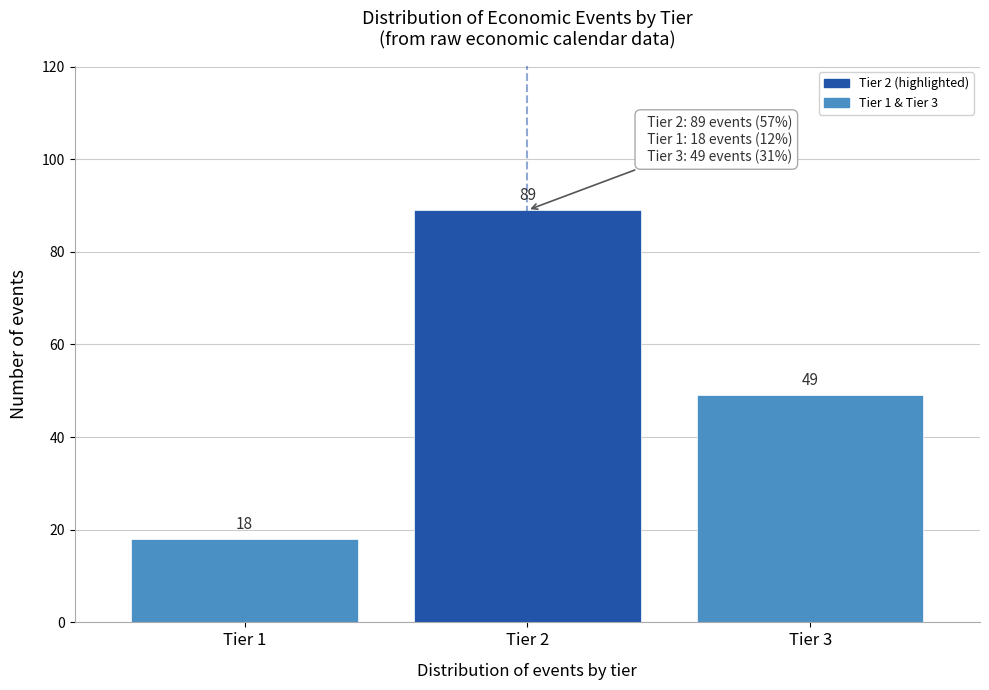

Reading left to right, what are all the values shown in this chart?

18	89	49